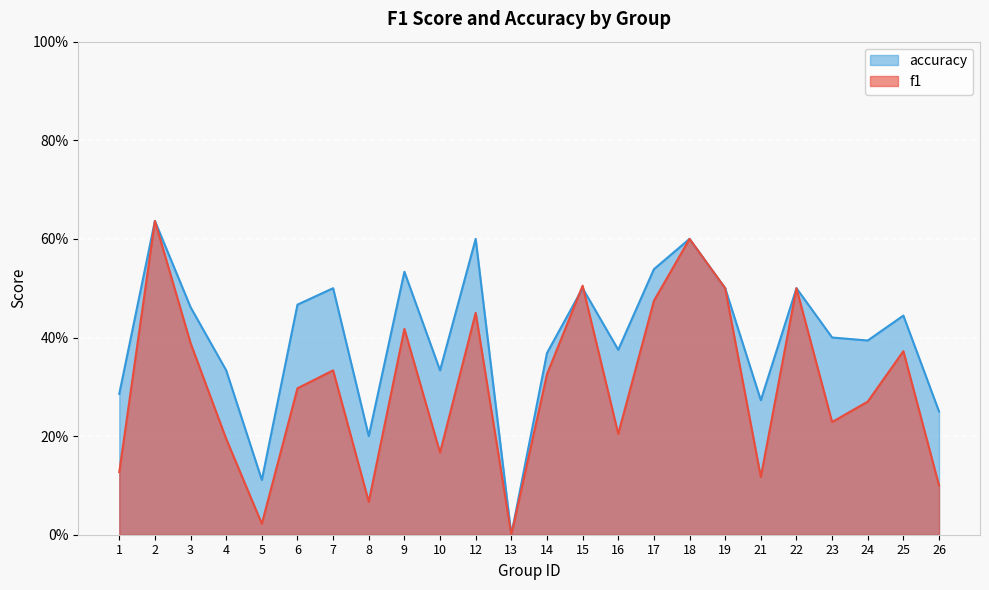

Rank the categories by accuracy value from highest to lowest.

2, 12, 18, 17, 9, 7, 15, 19, 22, 6, 3, 25, 23, 24, 16, 14, 4, 10, 1, 21, 26, 8, 5, 13